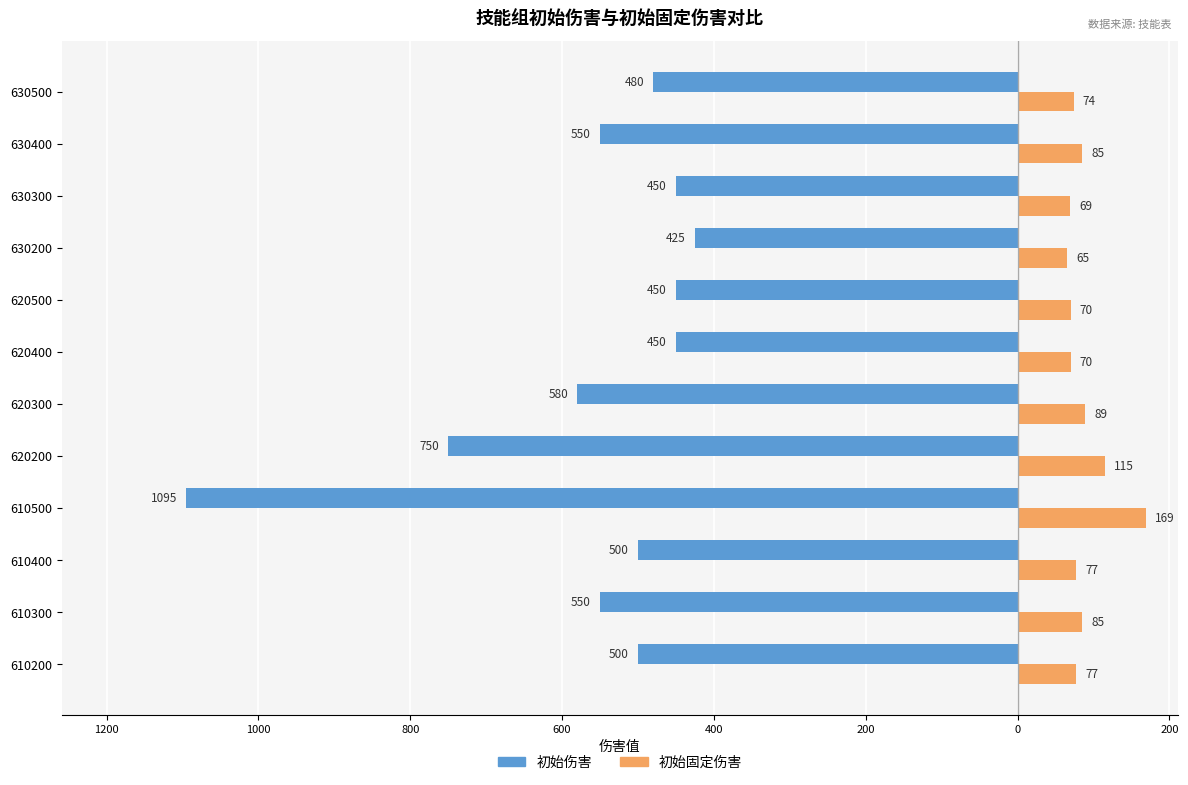

Reading right to left, list all the values displayed in this chart.

初始伤害: -480	-550	-450	-425	-450	-450	-580	-750	-1095	-500	-550	-500
初始固定伤害: 74	85	69	65	70	70	89	115	169	77	85	77